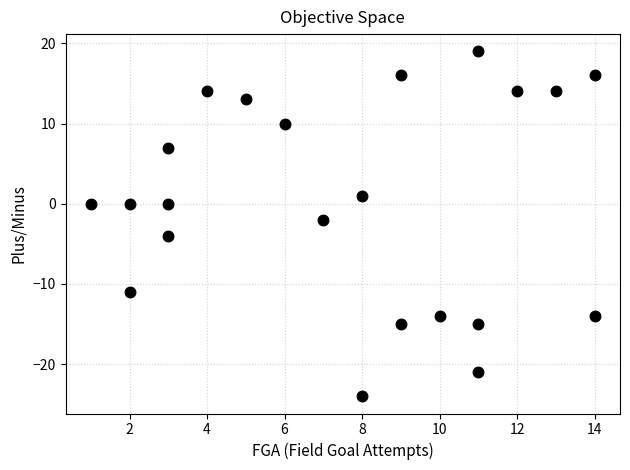

What is the range of Y values (max minus min)?

43